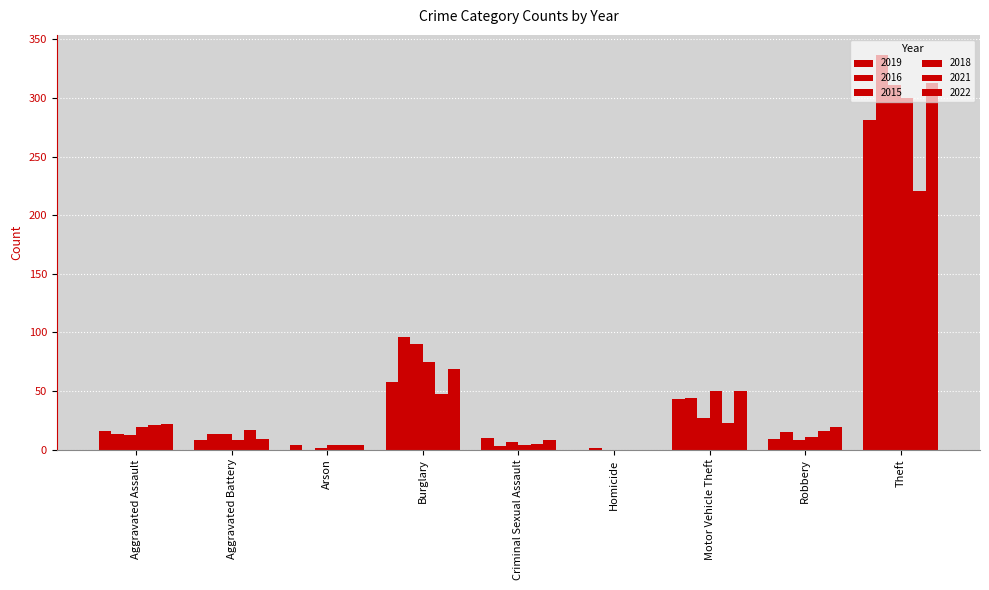

Does the chart contain stacked bars?

No